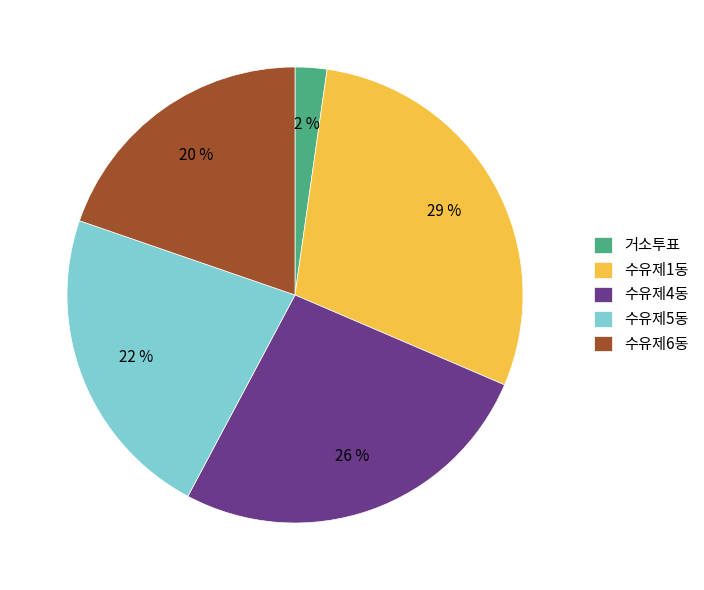

Count the number of slices in the pie.

5